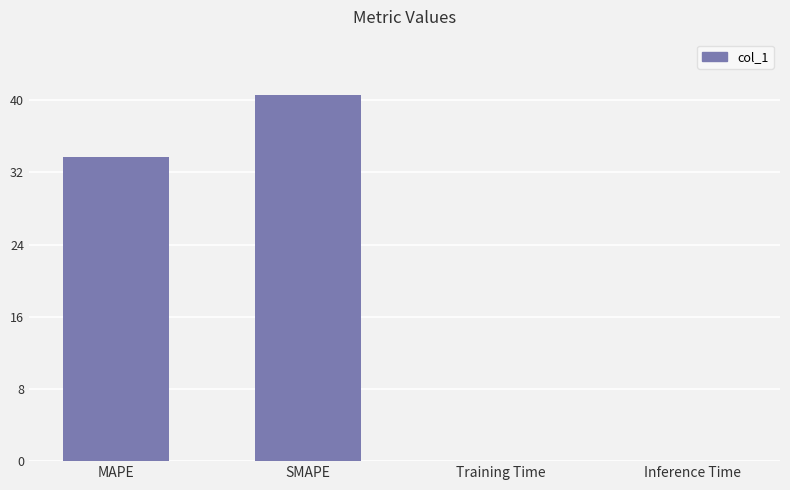

The value at Training Time is 0.0. True or false?

True